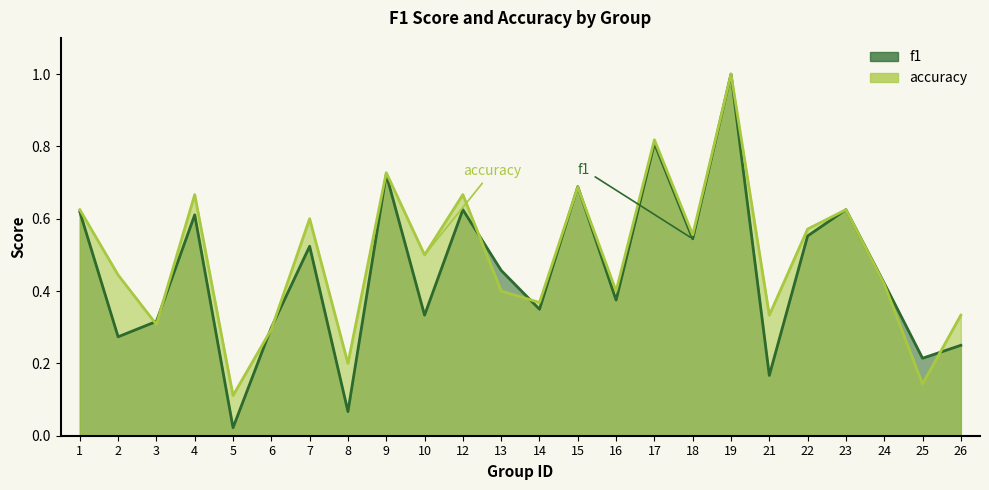

Rank the categories by accuracy value from lowest to highest.

5, 25, 8, 6, 3, 21, 26, 14, 13, 16, 24, 2, 10, 18, 22, 7, 1, 23, 4, 12, 15, 9, 17, 19